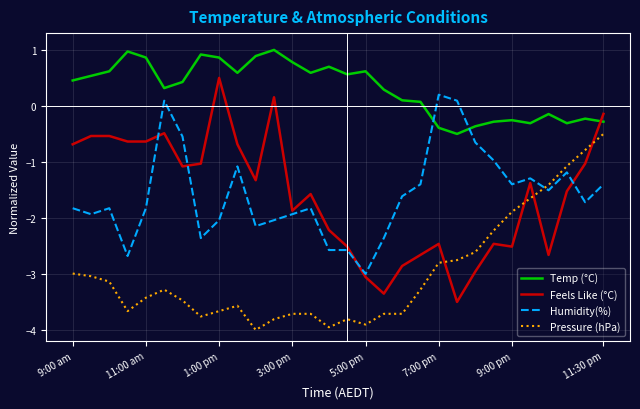

True or false: Pressure (hPa) and Feels Like (°C) cross at least once.

True